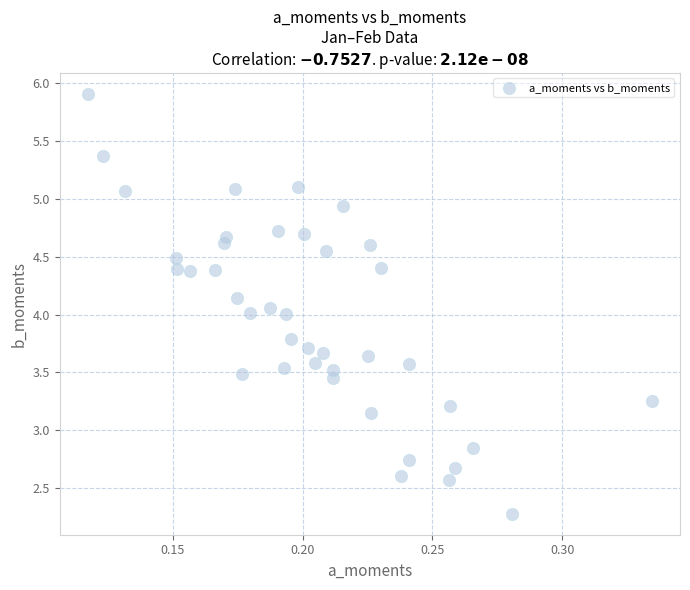

How many points are shown in the scatter plot?

40